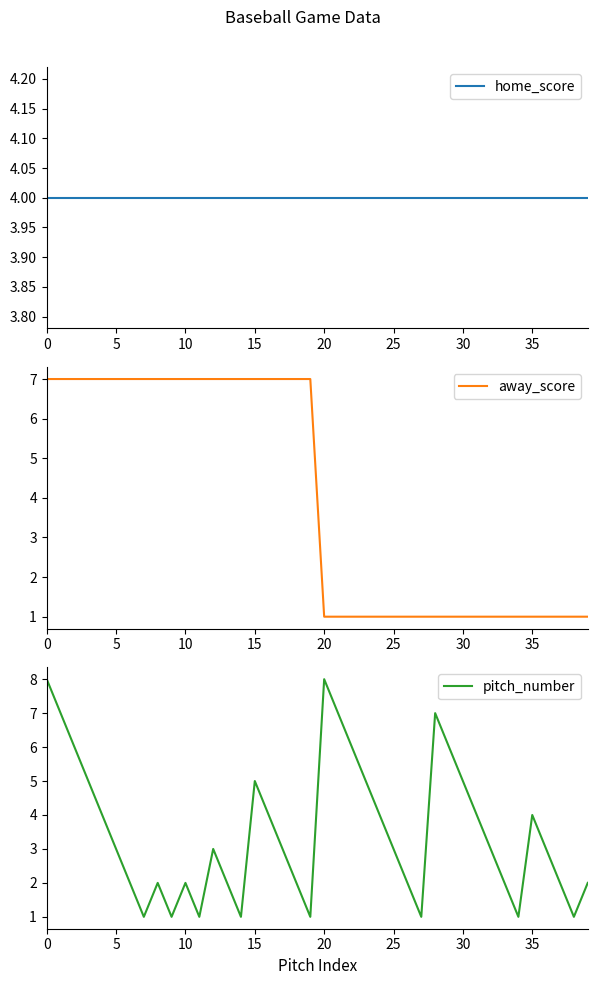

What is the sum of the home_score values at 25 and 32?

8